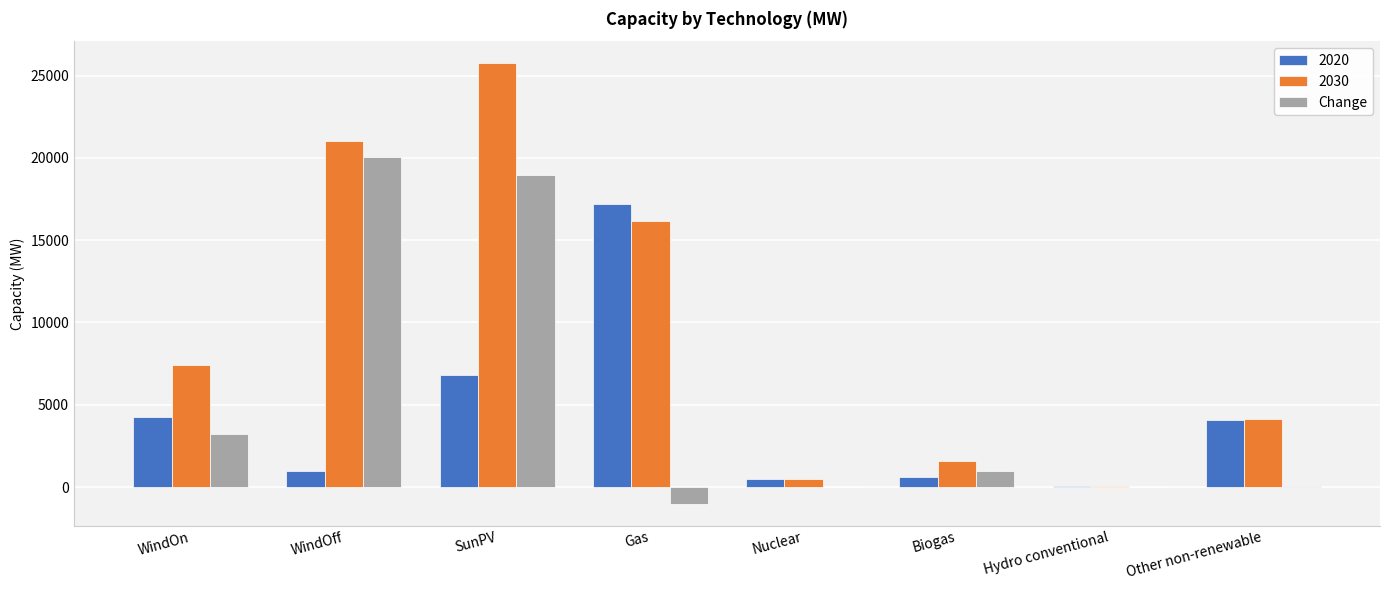

Read the Change value at Gas.

-1010.0